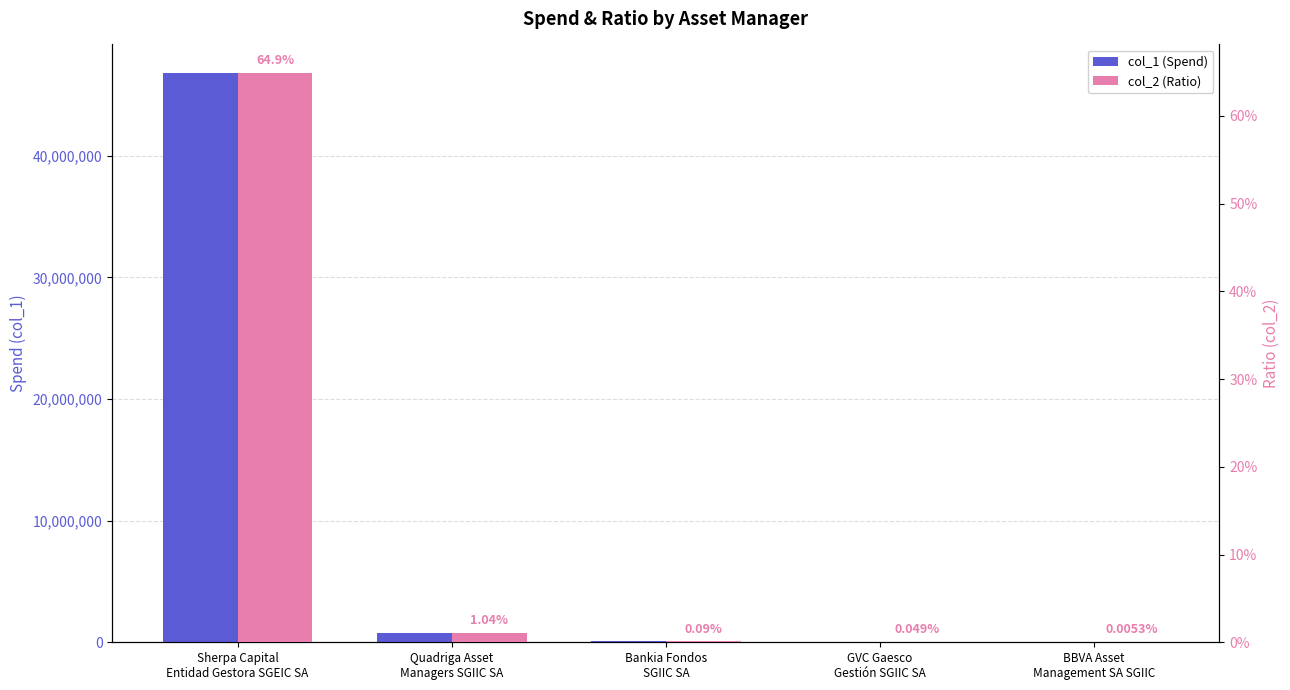

Which has a higher value, BBVA Asset
Management SA SGIIC or GVC Gaesco
Gestión SGIIC SA?

GVC Gaesco
Gestión SGIIC SA